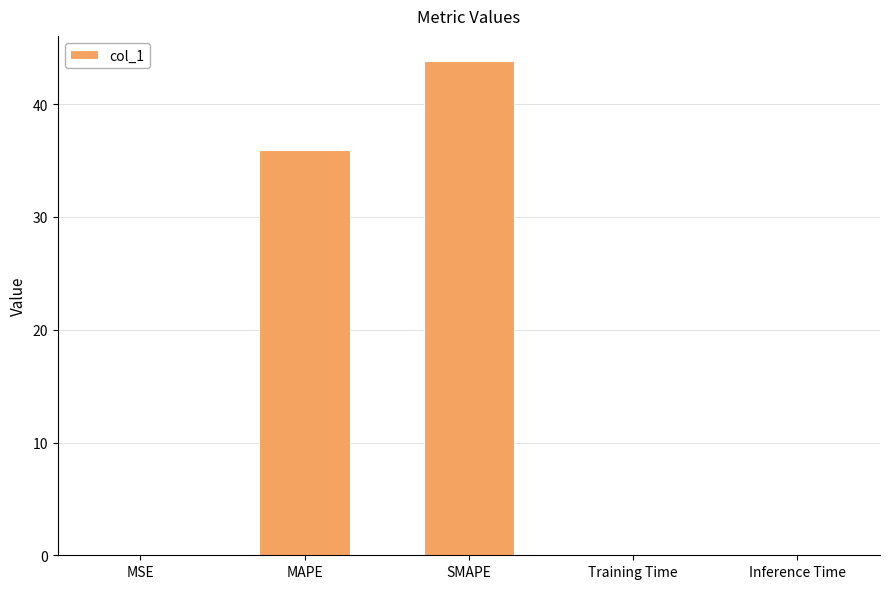

How many data points does each series have?

5